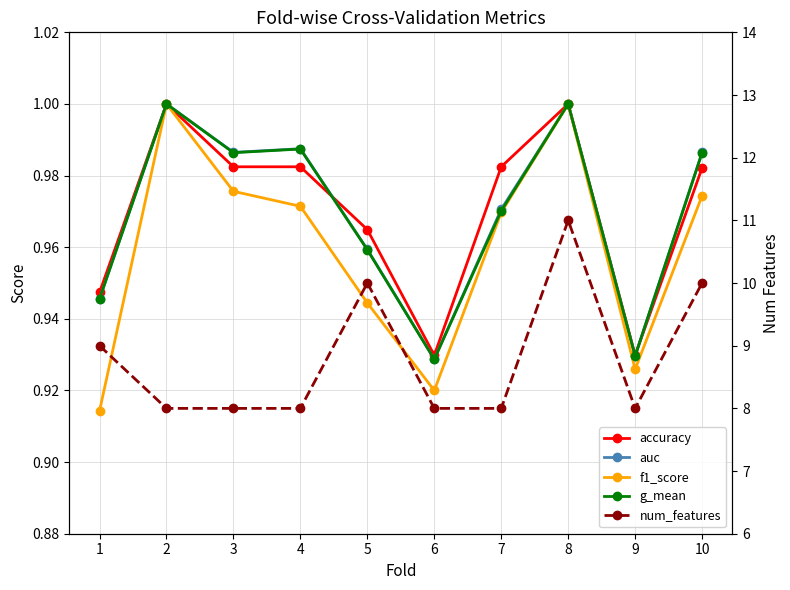

Rank the series by their maximum value, from lowest to highest.

accuracy, auc, f1_score, g_mean, num_features